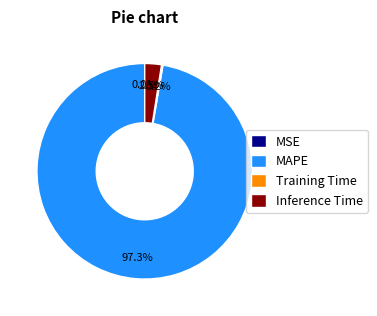

Combined, do Inference Time and MAPE account for over 50%?

Yes